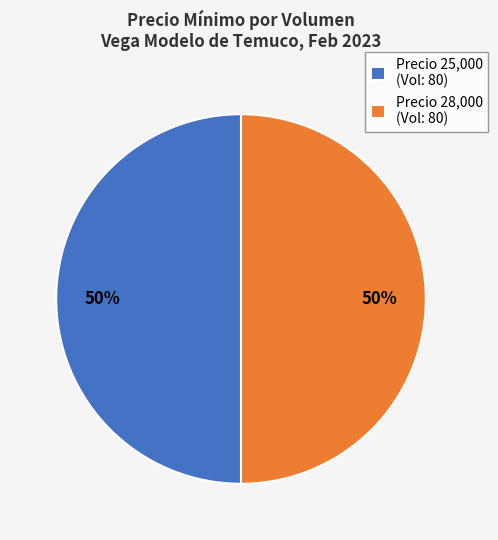

What is the ratio of the value at Precio 25,000 (Vol: 80) to the value at Precio 28,000 (Vol: 80)?

1.0